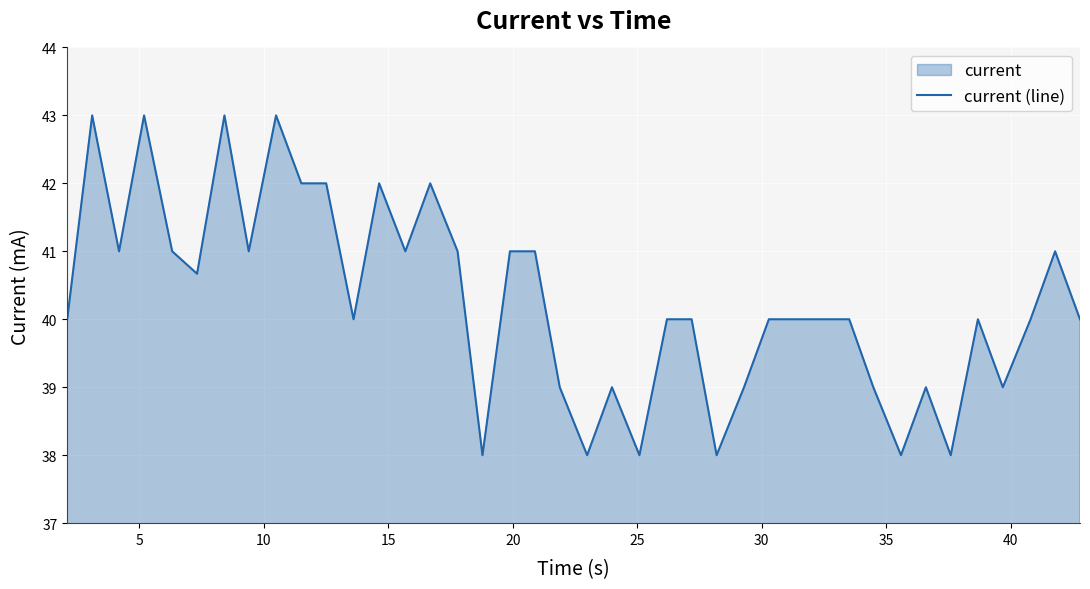

What is the greatest value displayed?

43.0